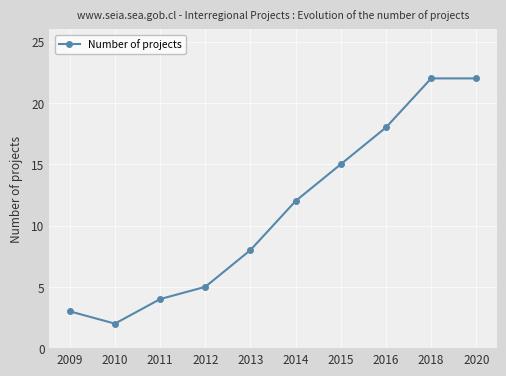

True or false: the data has more than 2 interior local peaks.

False